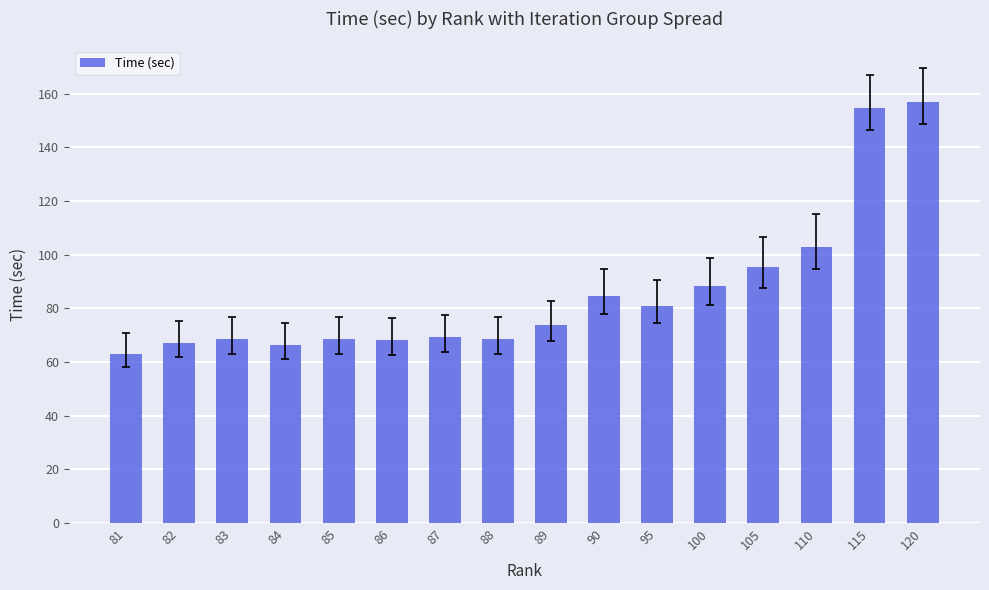

How many data points does each series have?

16